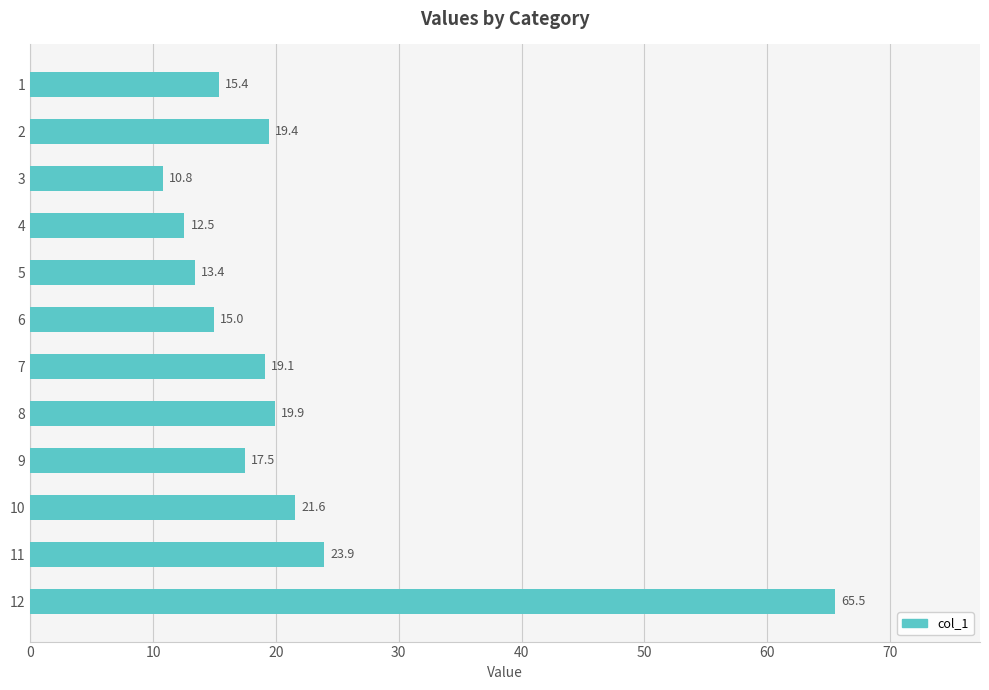

Rank the categories by value from lowest to highest.

3, 4, 5, 6, 1, 9, 7, 2, 8, 10, 11, 12